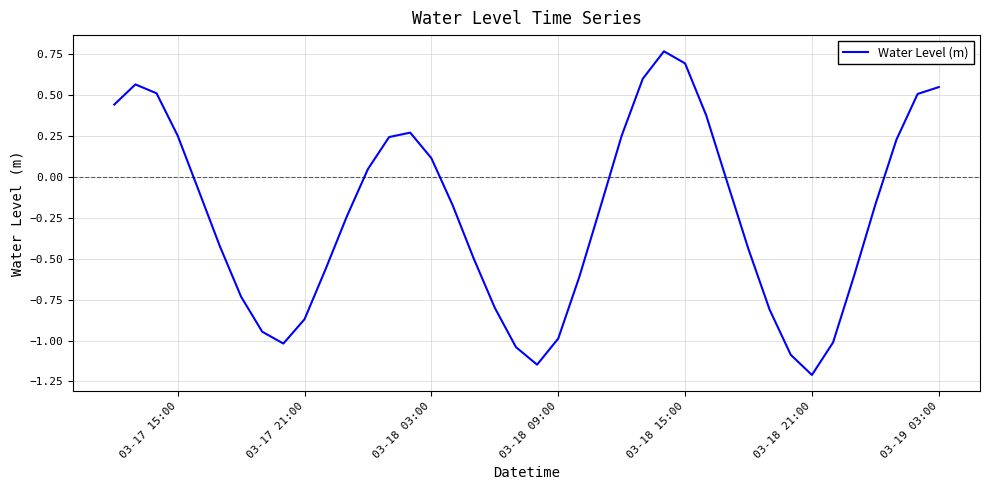

What is the difference between the maximum and minimum values?

2.0